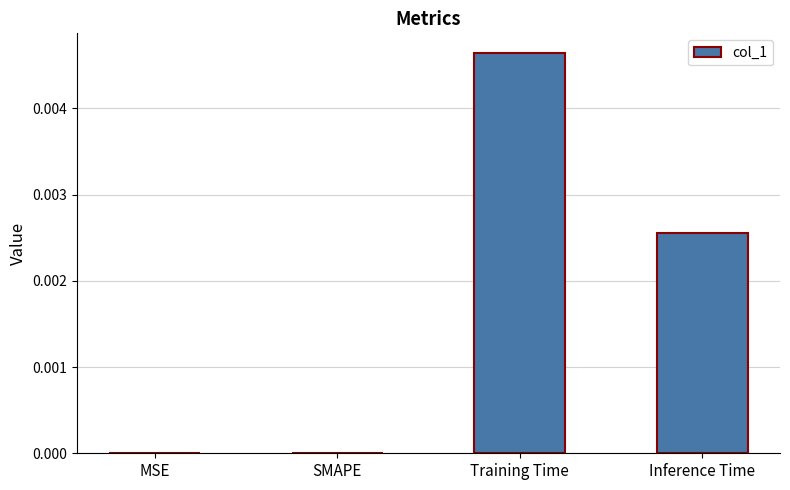

Between Inference Time and Training Time, which is larger?

Training Time